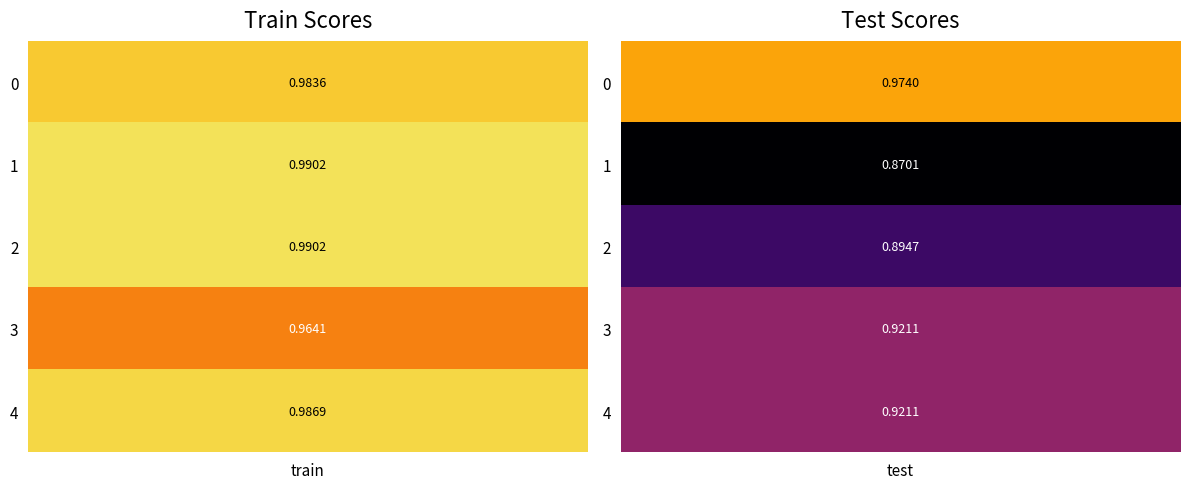

The value of 1 at train is 1.0. True or false?

True